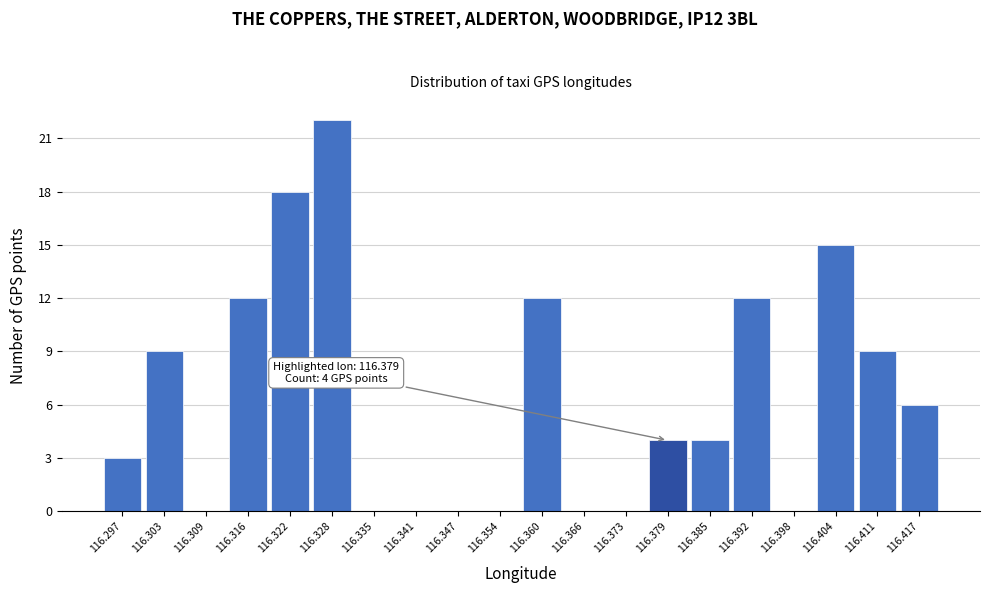

Which range on the x-axis has the tallest bar?

116.325 to 116.331